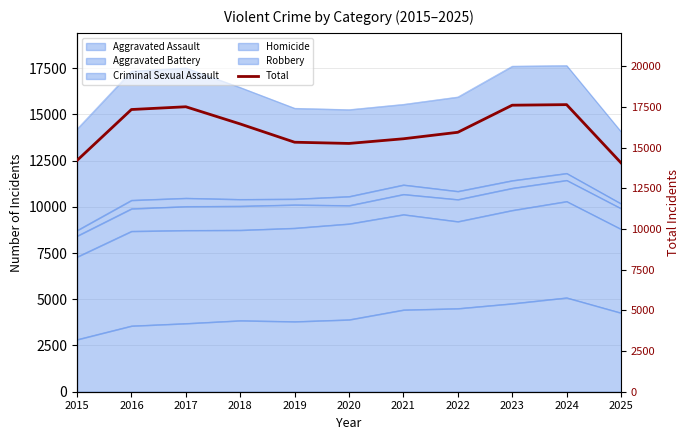

The chart shows a value of 21081 at 2021. True or false?

False